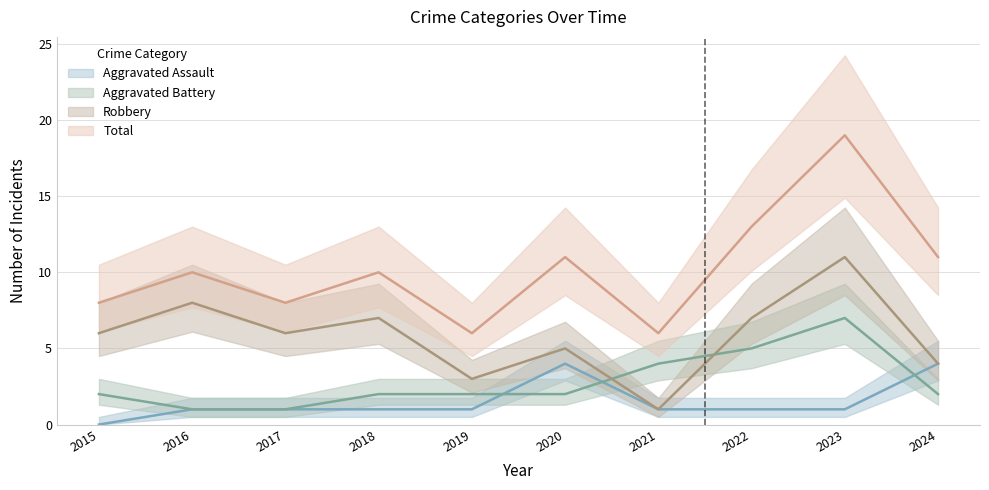

Which series changed the most between 2016 and 2023?

Total